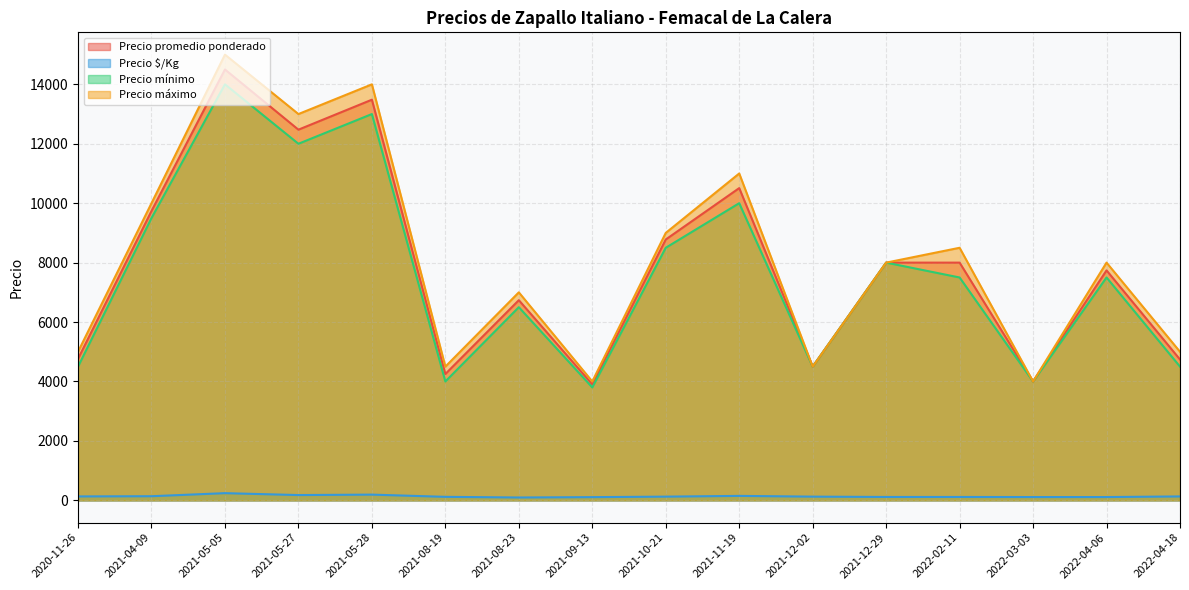

Is the value of Precio promedio ponderado at 2021-05-28 greater than the value of Precio mínimo at 2021-08-19?

Yes